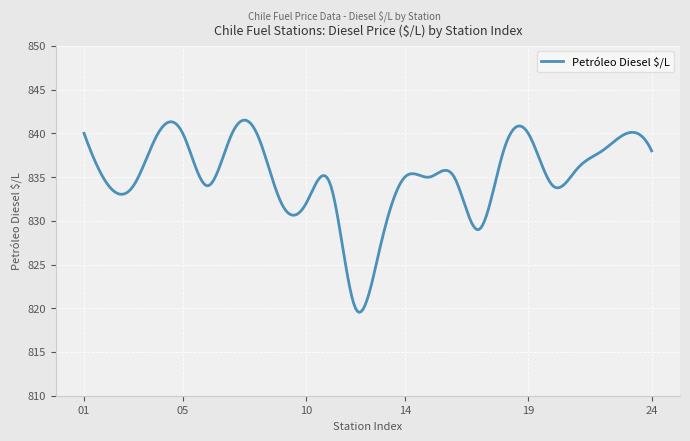

What is the minimum value shown in the chart?

819.5